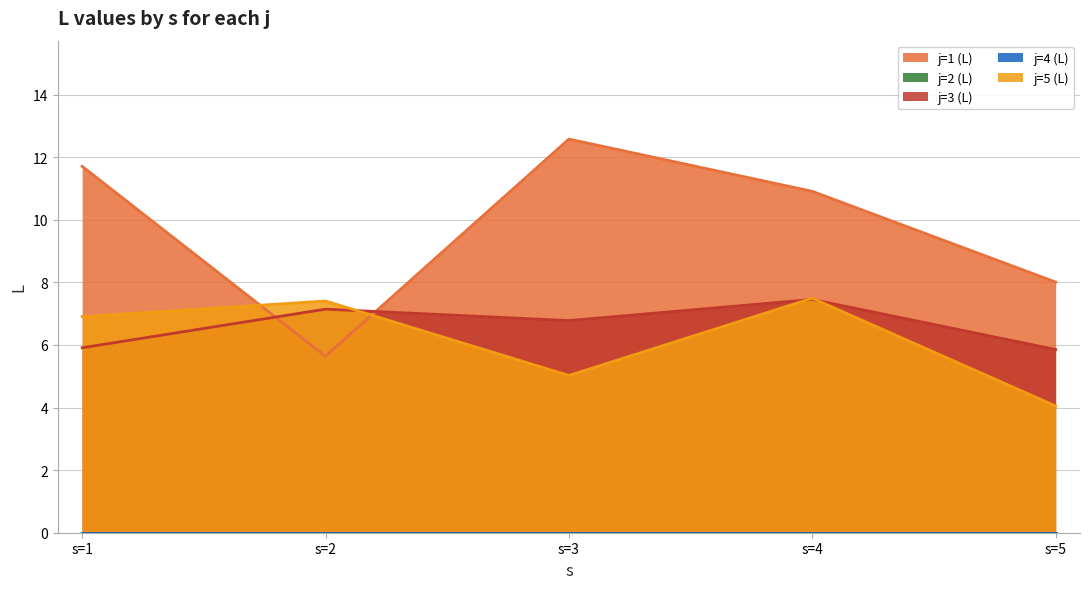

What is the value of the j=5 (L) point at the 4th from the left?

7.5